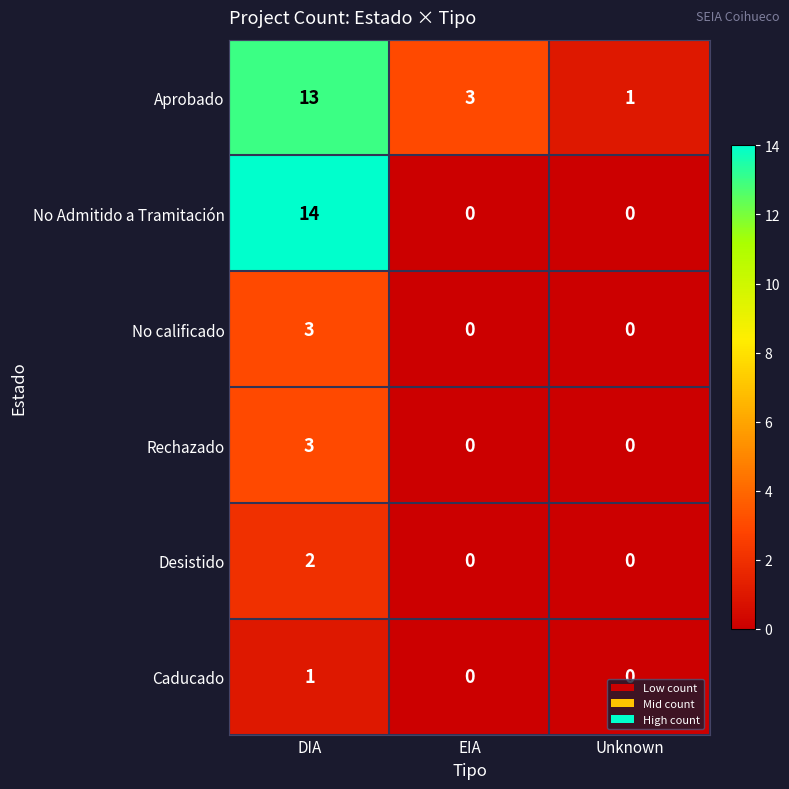

Which series has the widest spread of values?

No Admitido a Tramitación